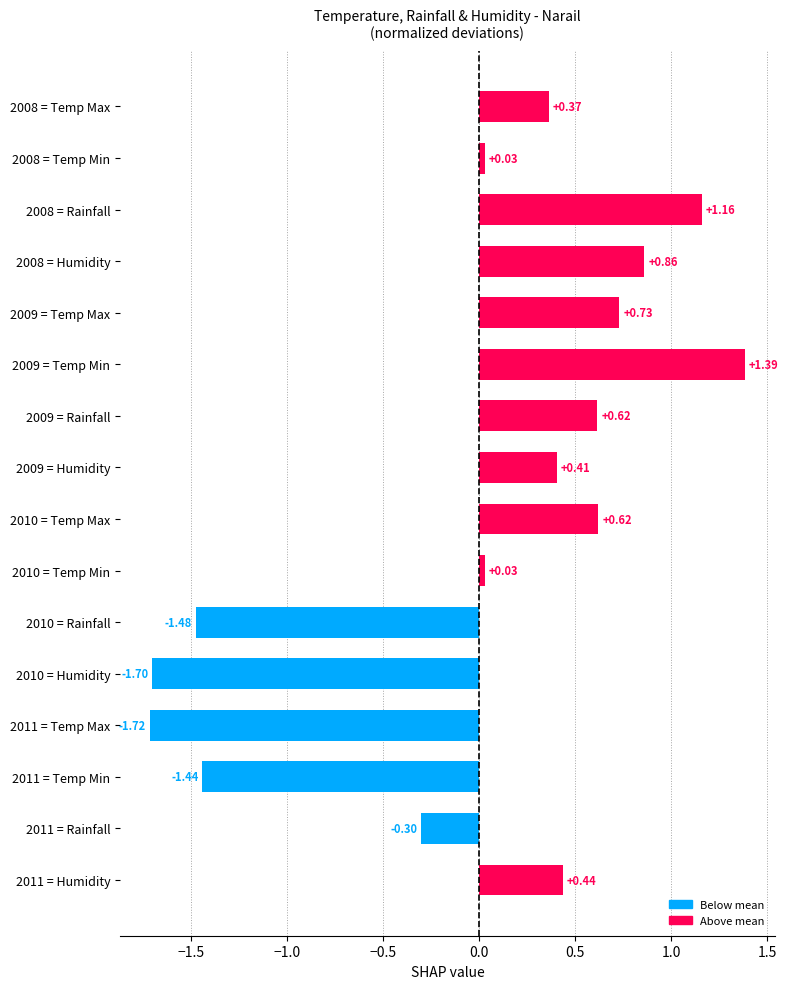

What is the difference between the values at 2010 = Temp Max and 2009 = Temp Min?

0.8